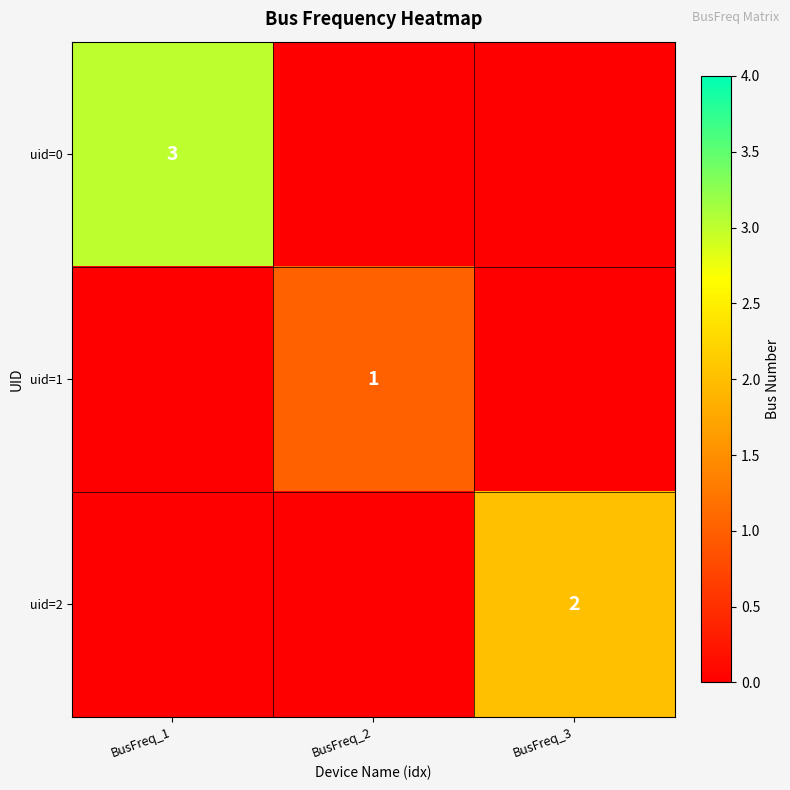

The uid=1 series shows 1 at BusFreq_2. True or false?

True